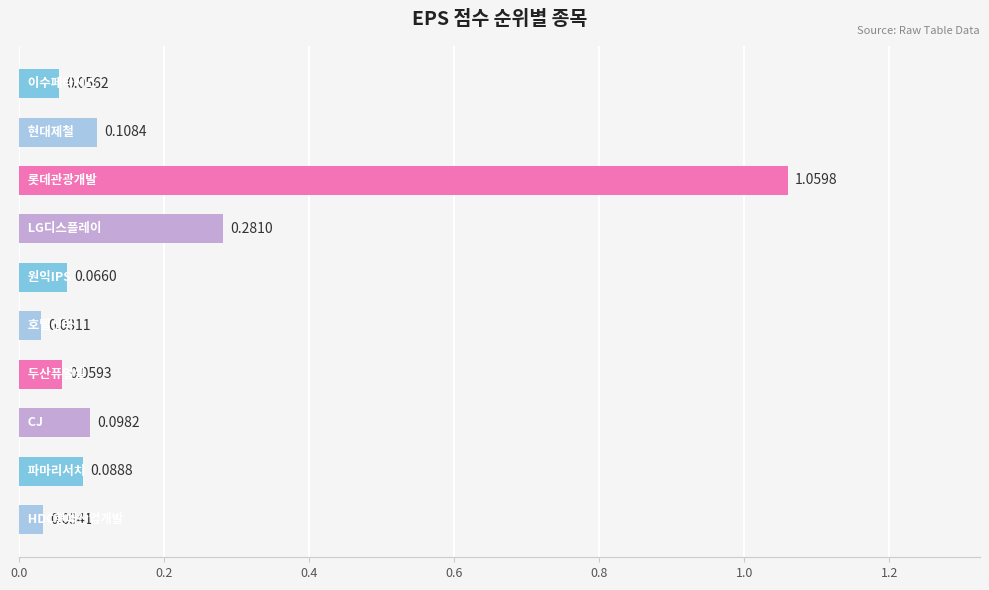

What is the difference between the maximum and minimum values?

1.0